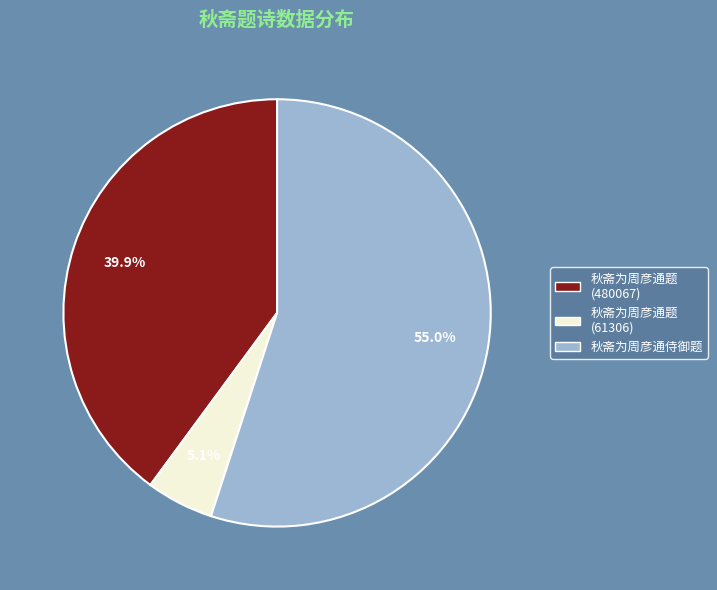

How many segments does this pie chart have?

3